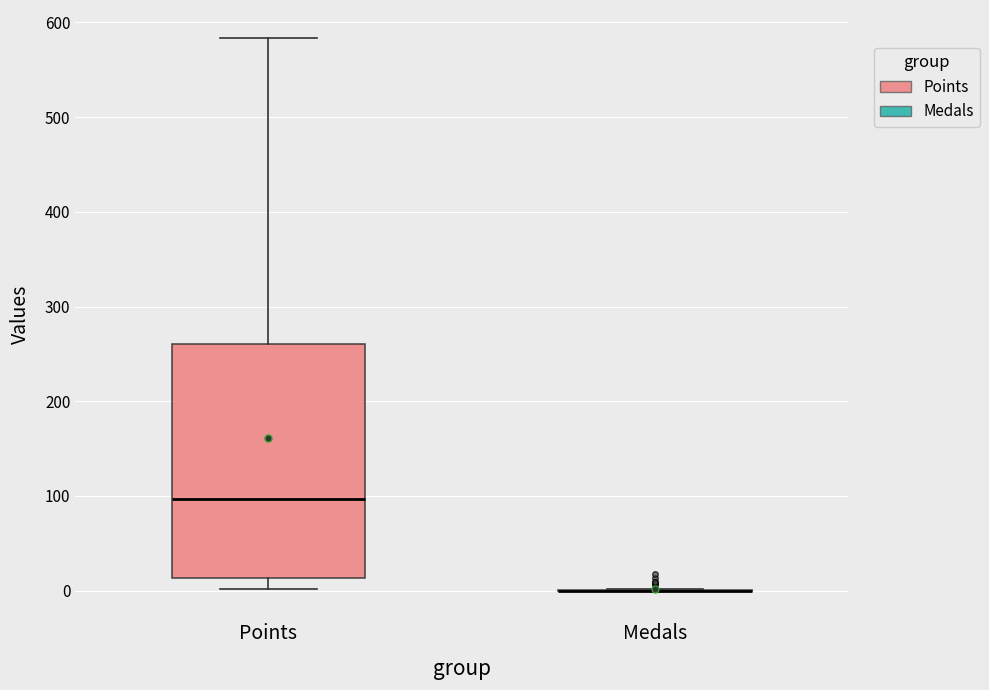

Reading left to right, transcribe this box plot: for each box, give where its median line is, the range the box spans, and where its two whiskers end, as read against the y-axis. The values are not printed on the chart, so give them approximately, as read against the axis.

Points: median 100, box 10 to 260, whiskers 0 to 580
Medals: box collapsed to a line at 0, whiskers 0 to 0